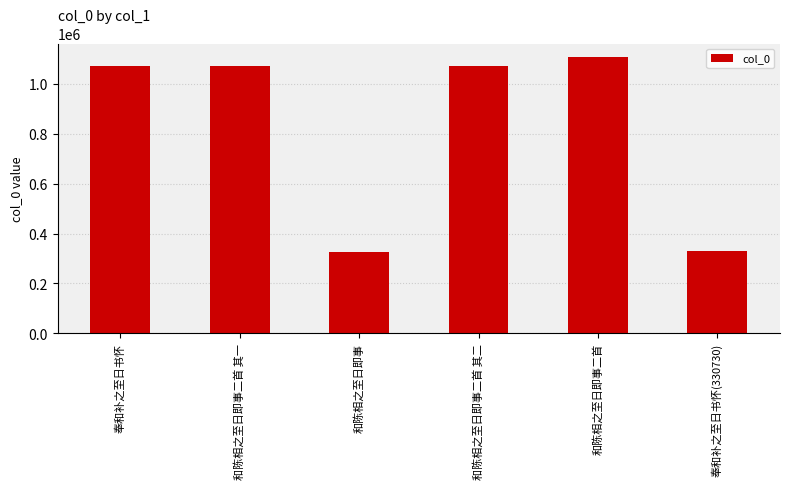

The value at 和陈相之至日即事 is 324543. True or false?

True